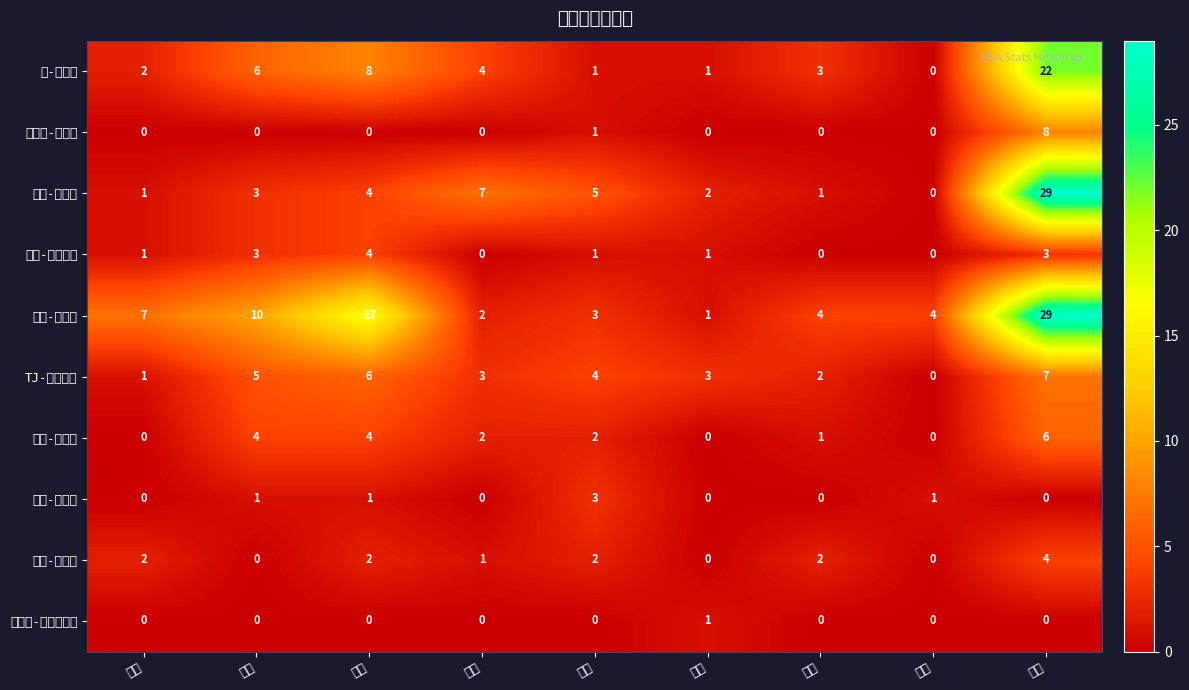

Which series changed the most between 前场 and 得分?

吉米-巴特勒